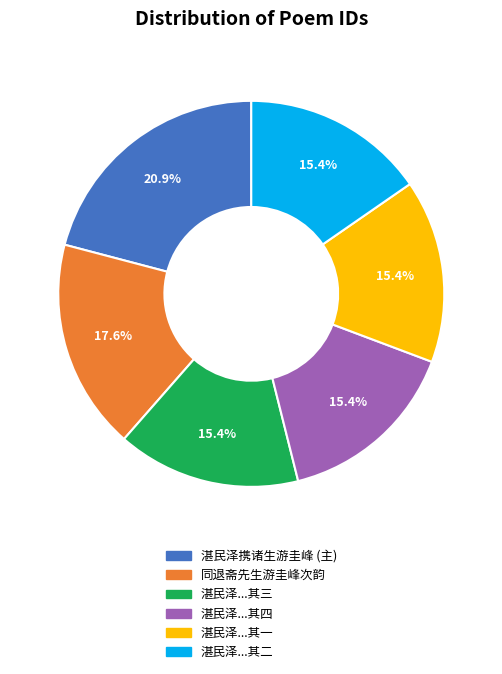

Is there any slice that represents more than half of the pie?

No